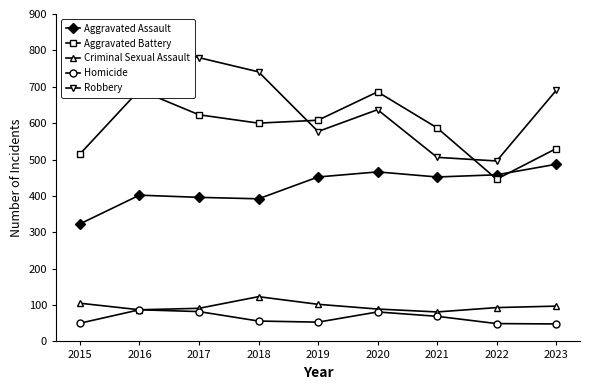

Is it true that Criminal Sexual Assault equals 105 at 2015?

True